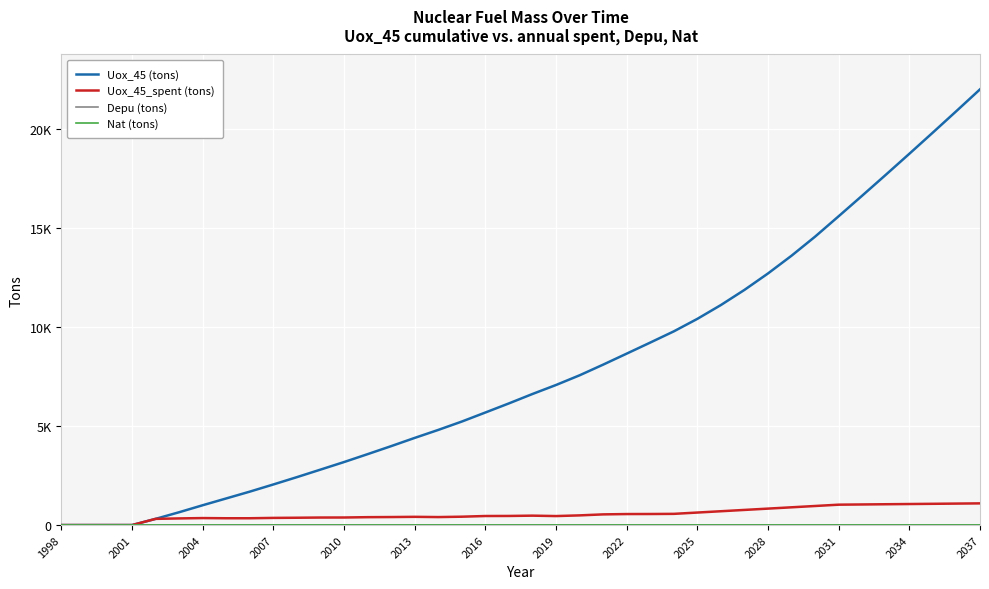

Is this an area chart (filled region under the line)?

No